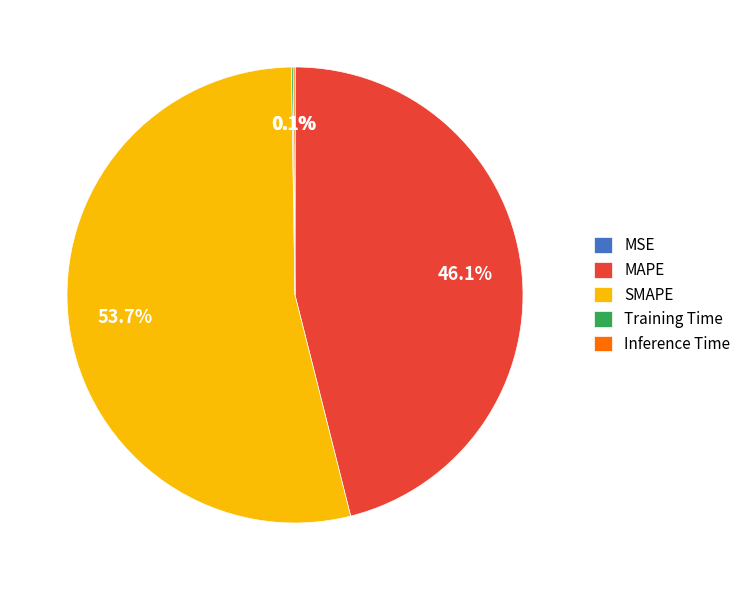

Which category accounts for the majority?

SMAPE